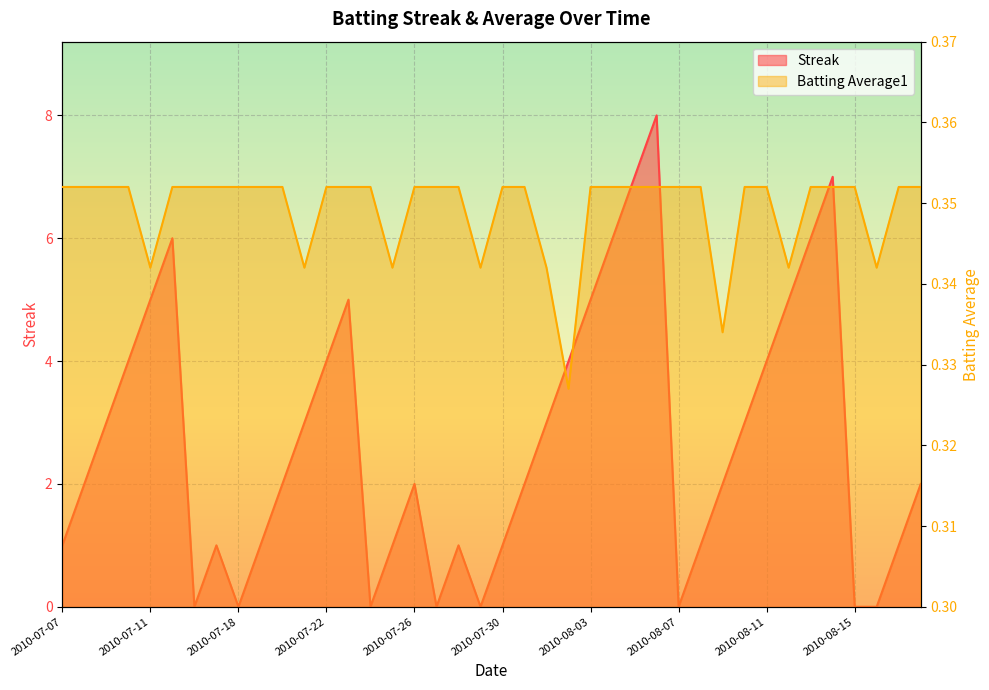

In Streak, how many points are higher than both neighbors (excluding endpoints)?

7